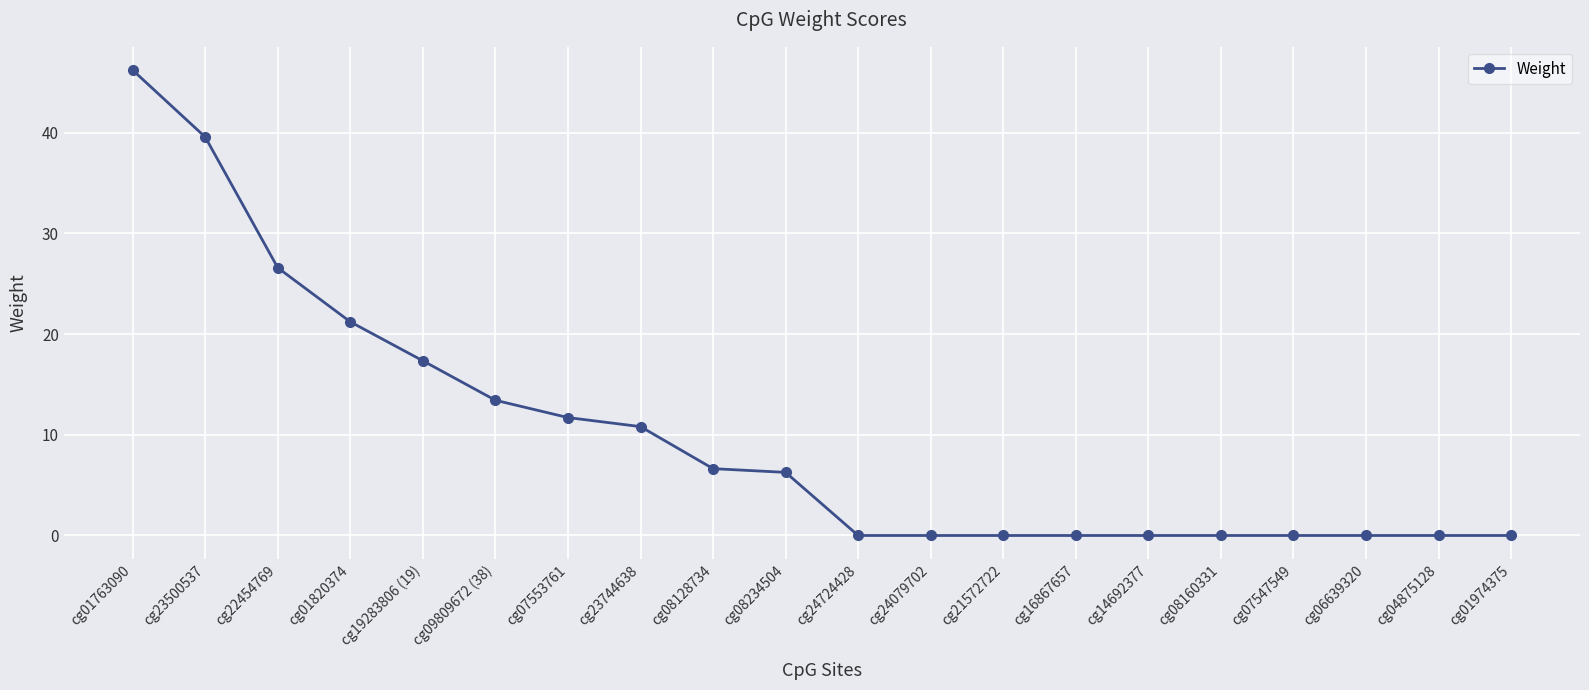

Where is the data nearest to the value 23?

cg01820374